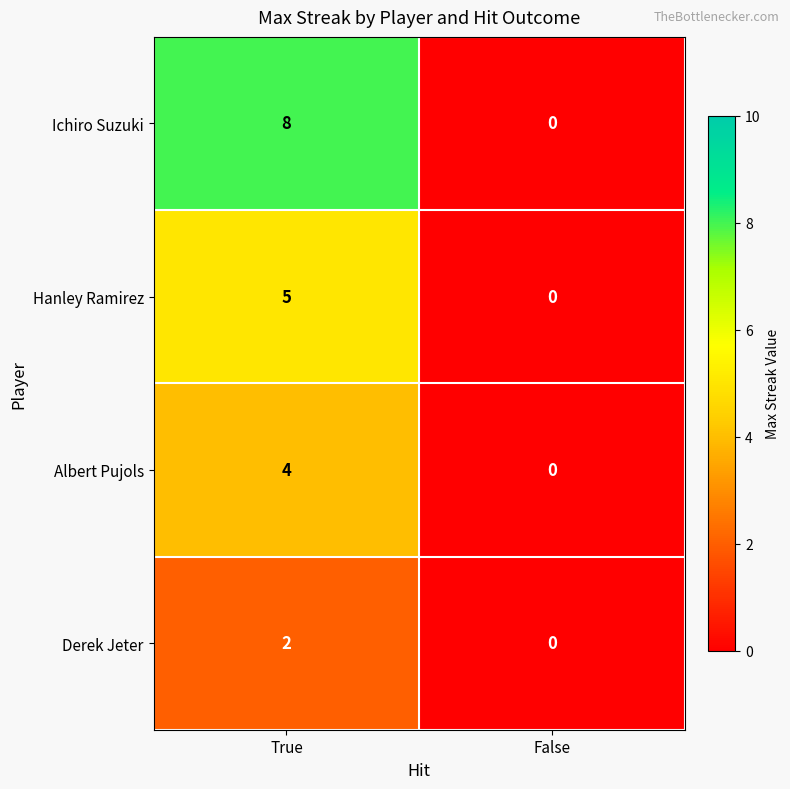

Reading left to right, transcribe all the data shown in this chart.

Ichiro Suzuki: True=8	False=0
Hanley Ramirez: True=5	False=0
Albert Pujols: True=4	False=0
Derek Jeter: True=2	False=0